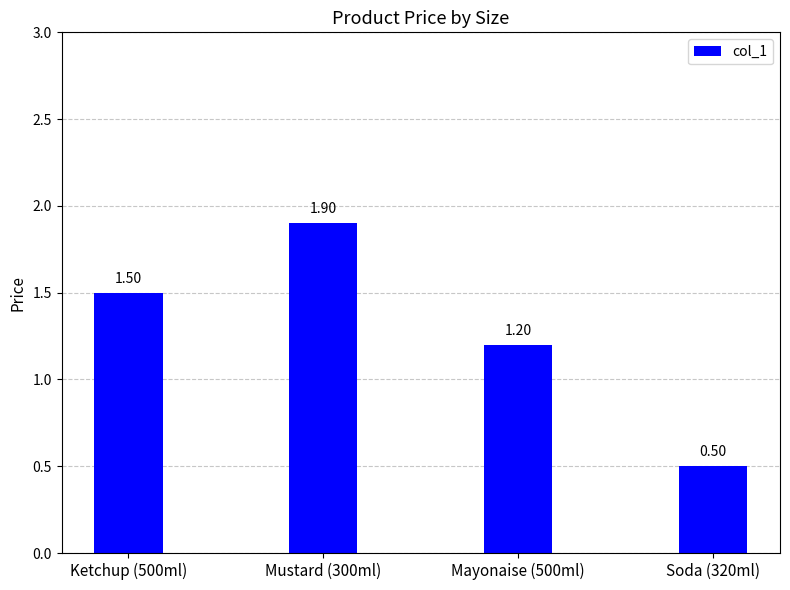

What is the change in value from Ketchup (500ml) to Soda (320ml)?

-1.0